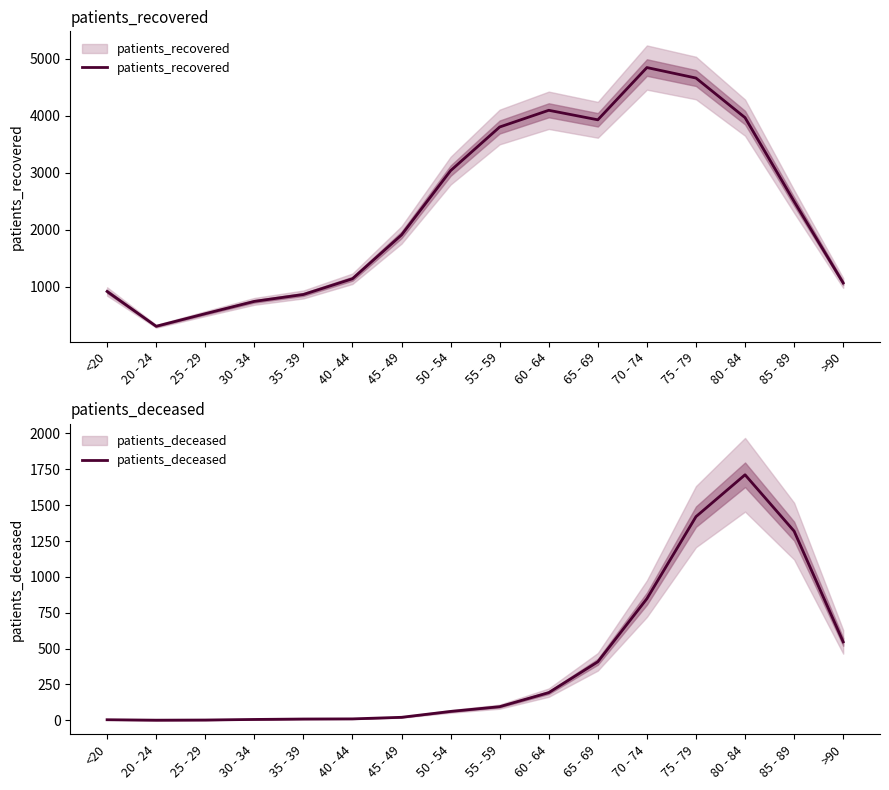

List the series in order of their overall mean, highest first.

patients_recovered, patients_deceased